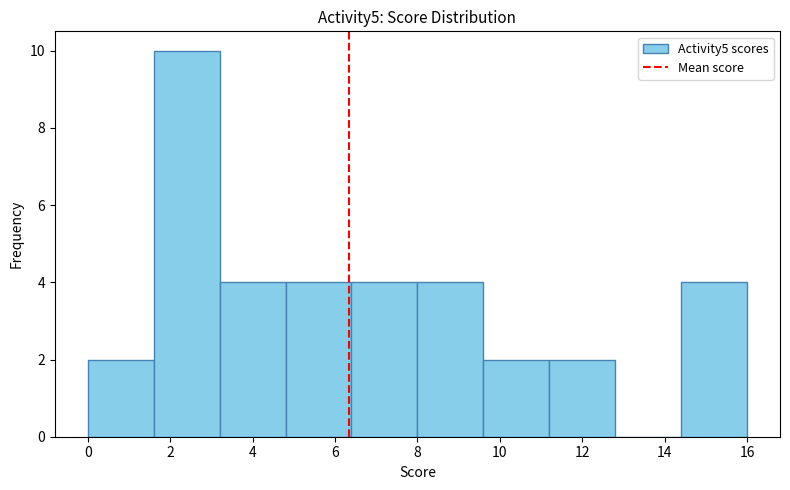

Which range on the x-axis has the tallest bar?

1.6 to 3.2